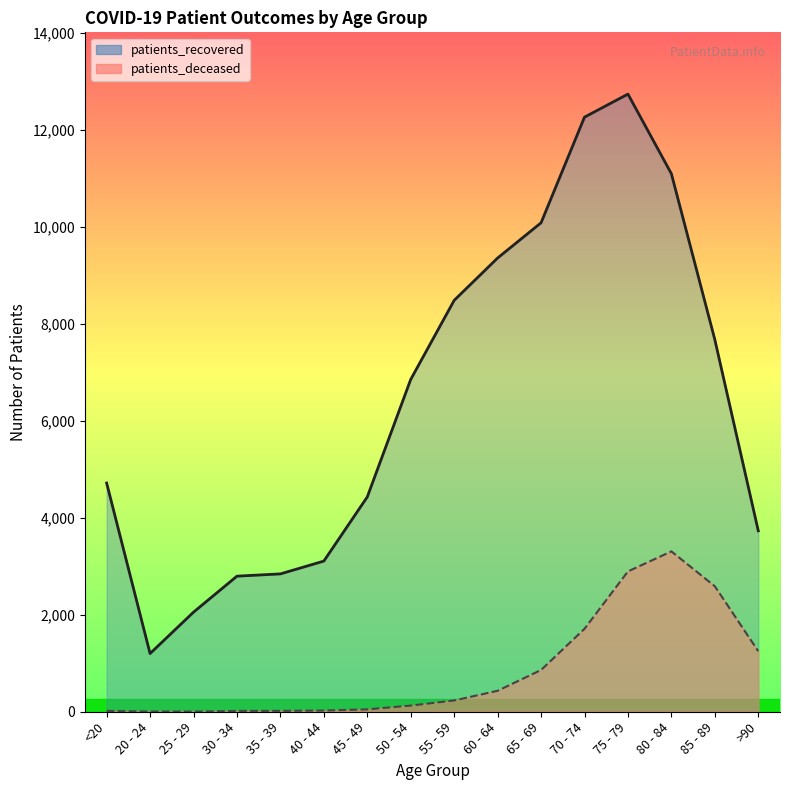

List the series in order of their peak value, lowest first.

patients_deceased, patients_recovered